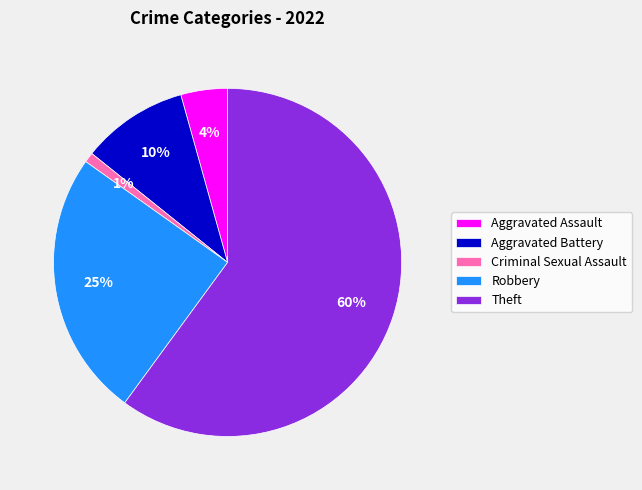

Rank the categories by value from highest to lowest.

Theft, Robbery, Aggravated Battery, Aggravated Assault, Criminal Sexual Assault